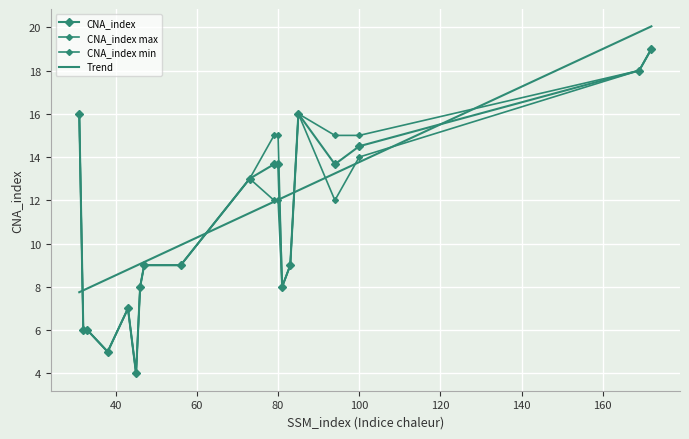

Reading left to right, extract all data points from this chart.

16	6	6	5	7	4	8	9	9	13	12	14	15	12	14	15	8	9	16	12	14	15	14	15	18	19